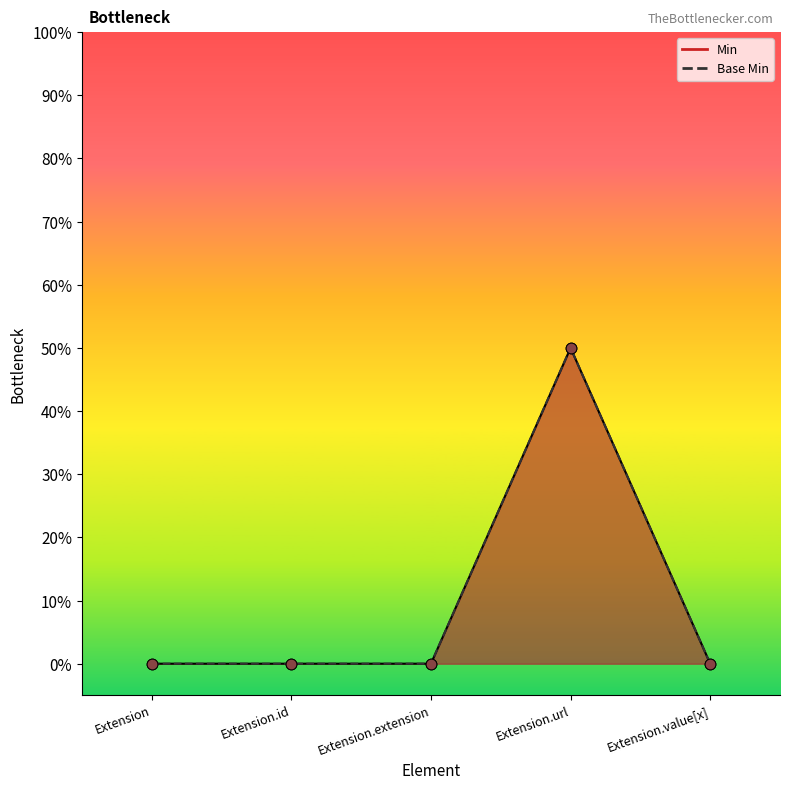

Which series contains the highest Y value?

Min